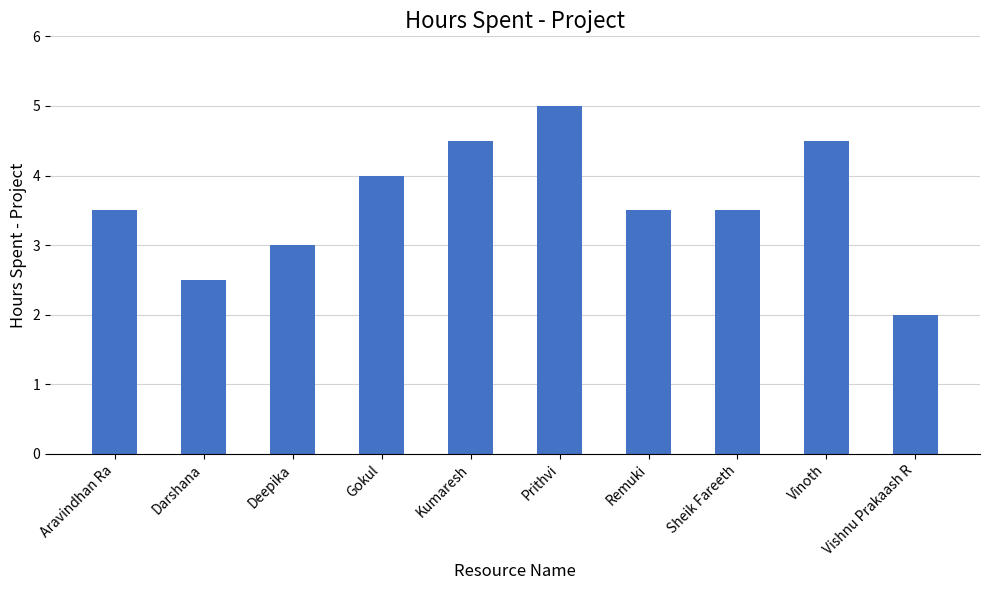

What position from the left is Darshana?

2